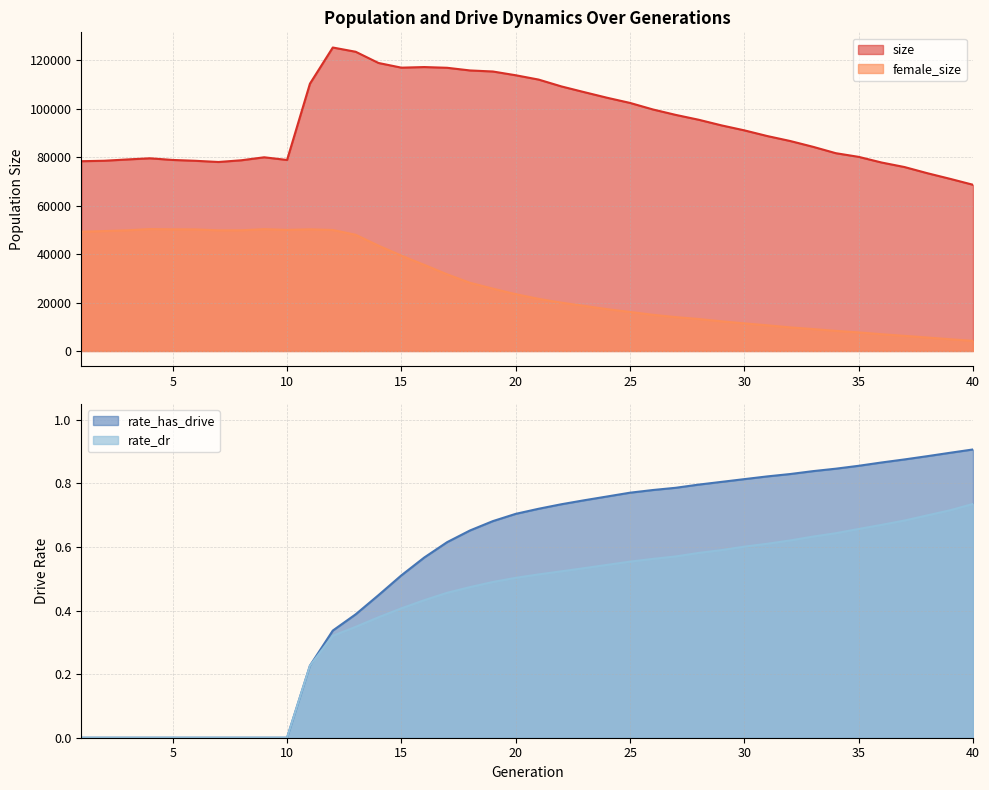

At which label does female_size first exceed 23424?

1